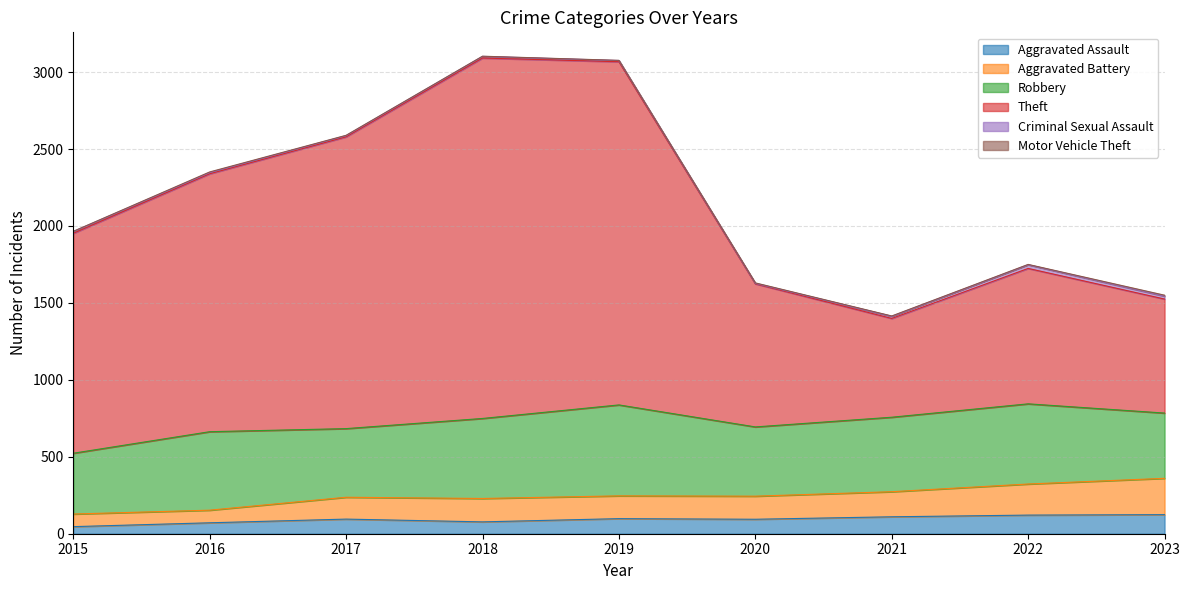

True or false: Aggravated Battery and Theft cross at least once.

False